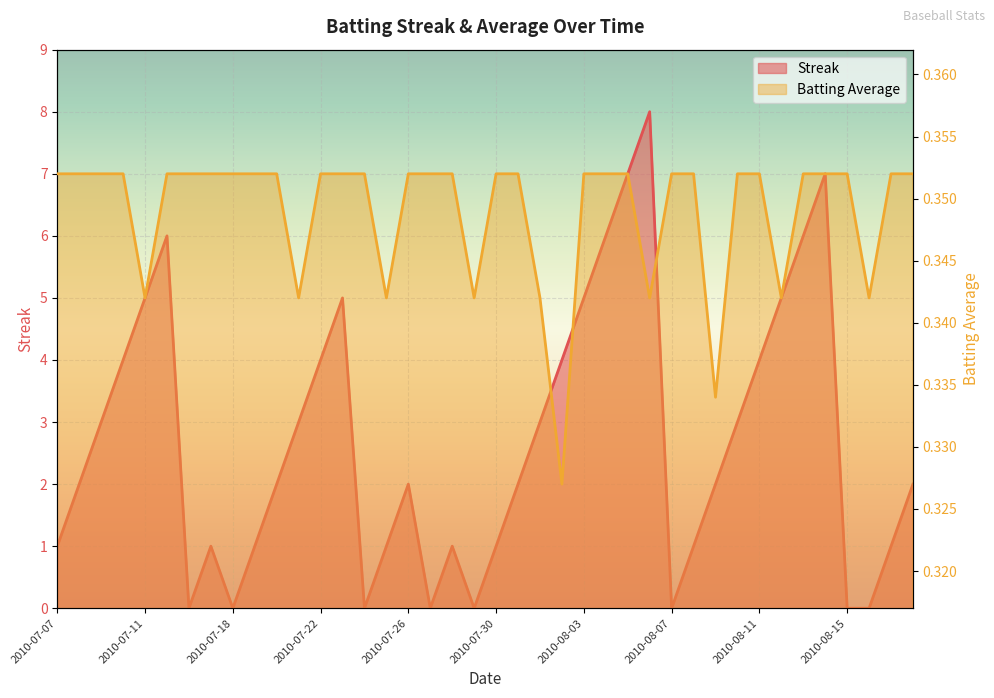

True or false: Streak has a value of 1.3 at 2010-07-09.

False